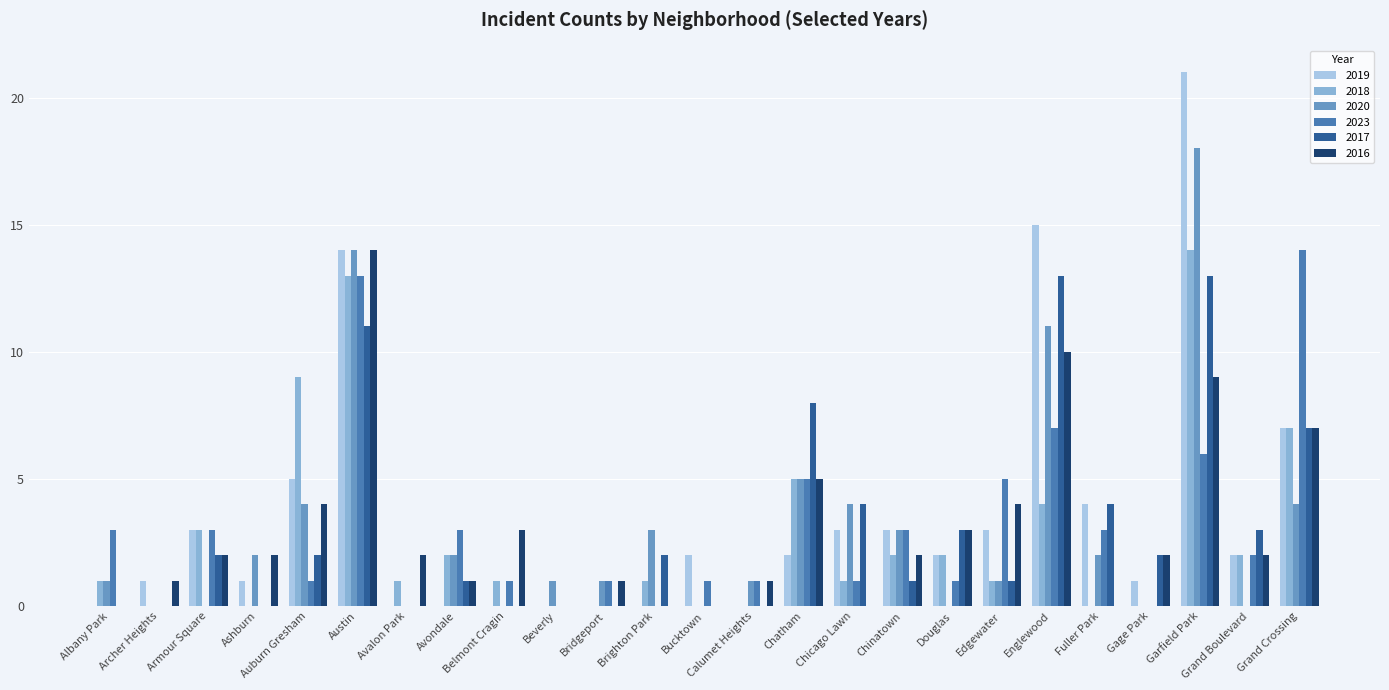

True or false: 2019 has a value of 3 at Grand Boulevard.

False